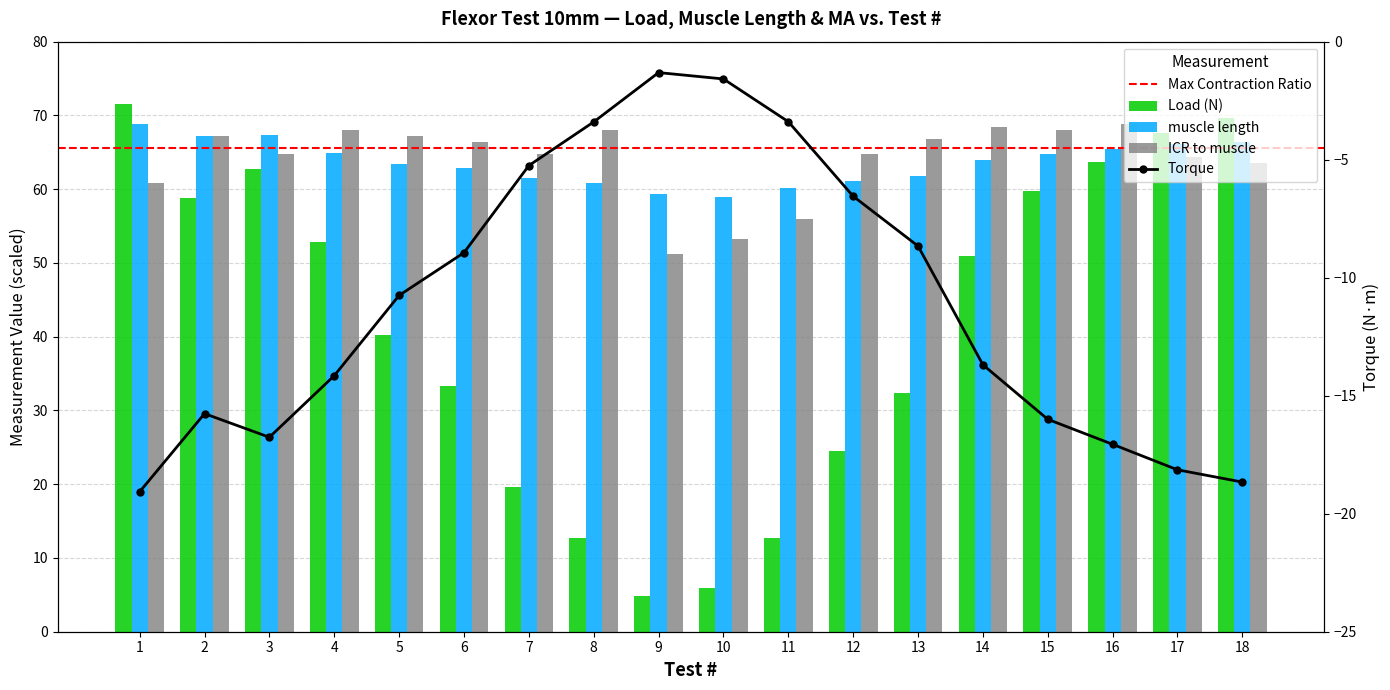

What is the spread (max minus min) of values at 18?

6.0